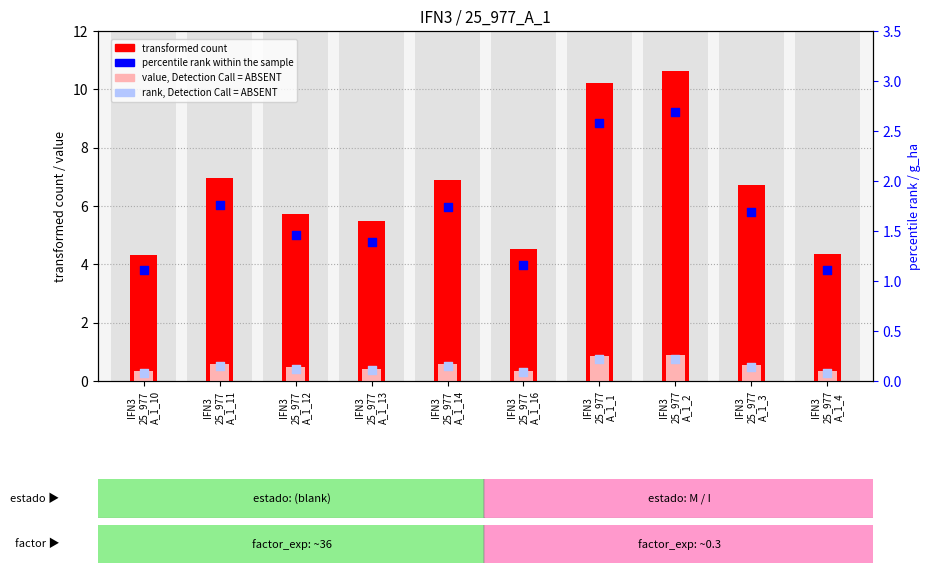

At which category is the sum across all series the highest?

IFN3
25_977
A_1_2